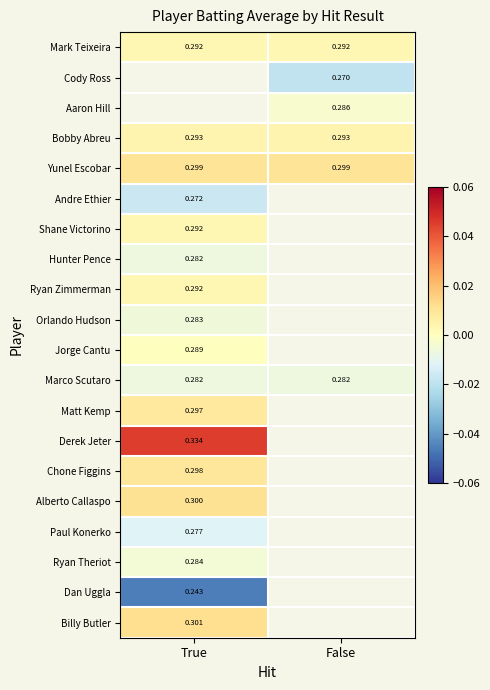

Count the number of categories in the chart.

2